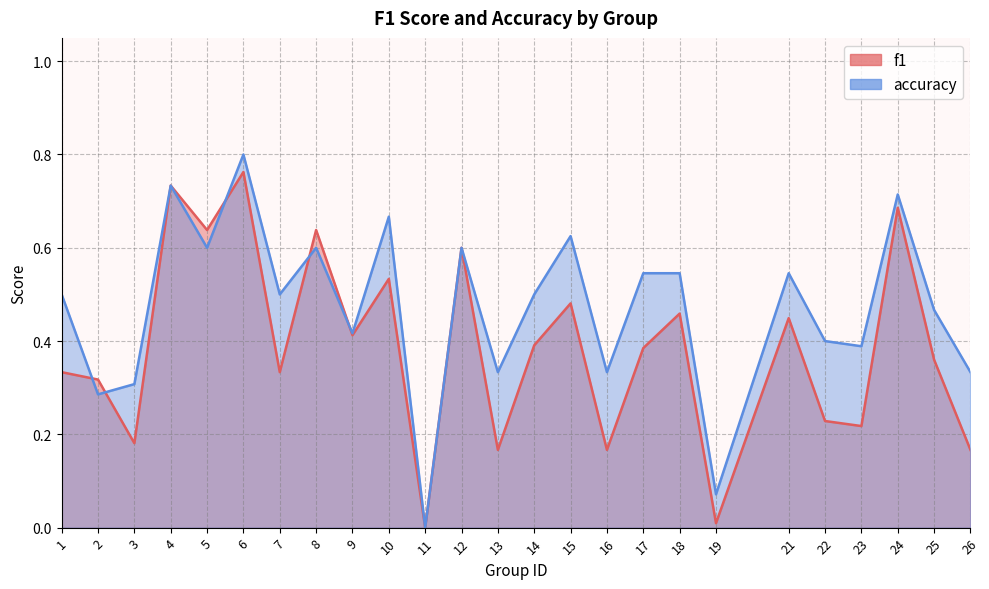

How many times do accuracy and f1 cross each other?

5